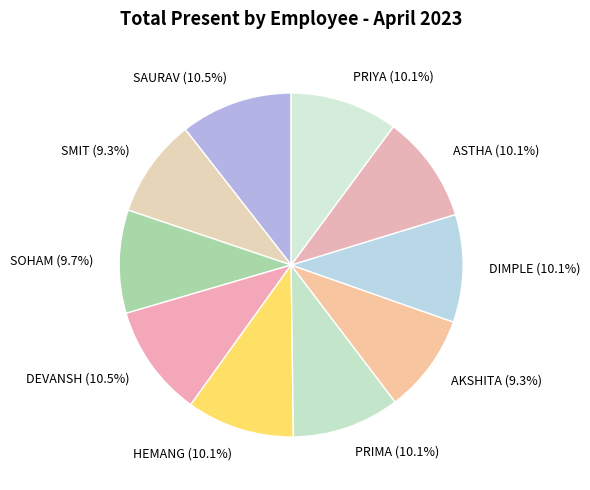

Is it true that ASTHA is 22% of the pie?

False